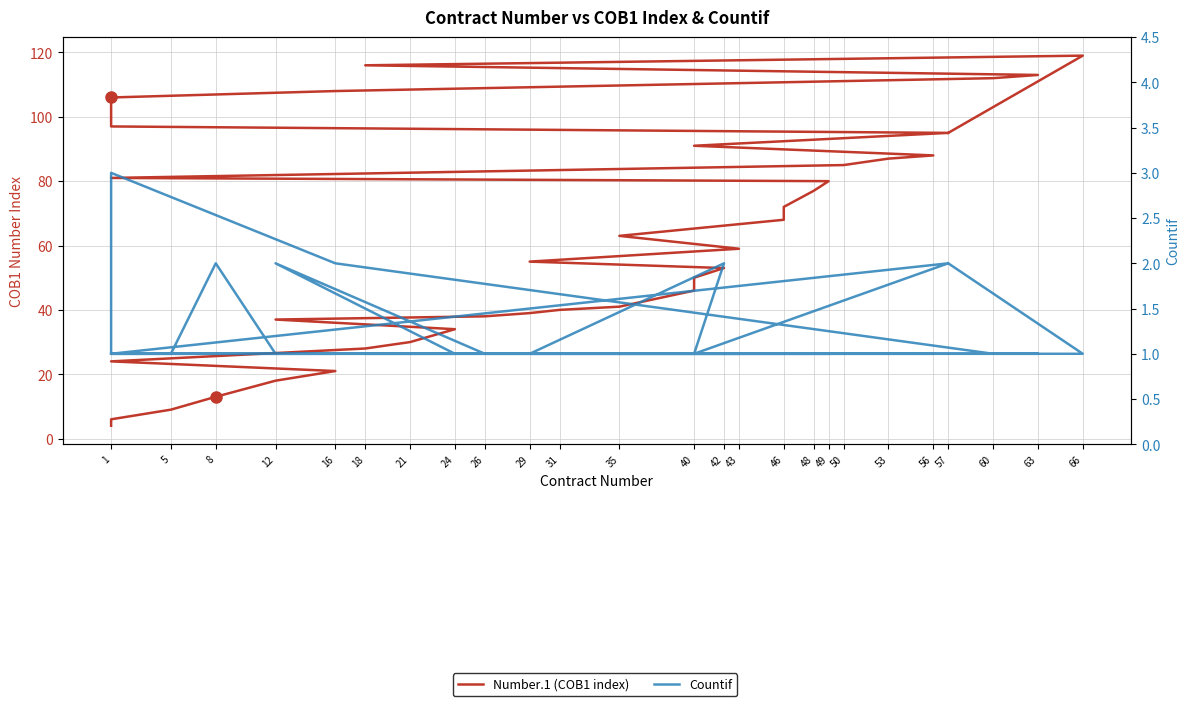

How many data points in Countif are above 1?

7